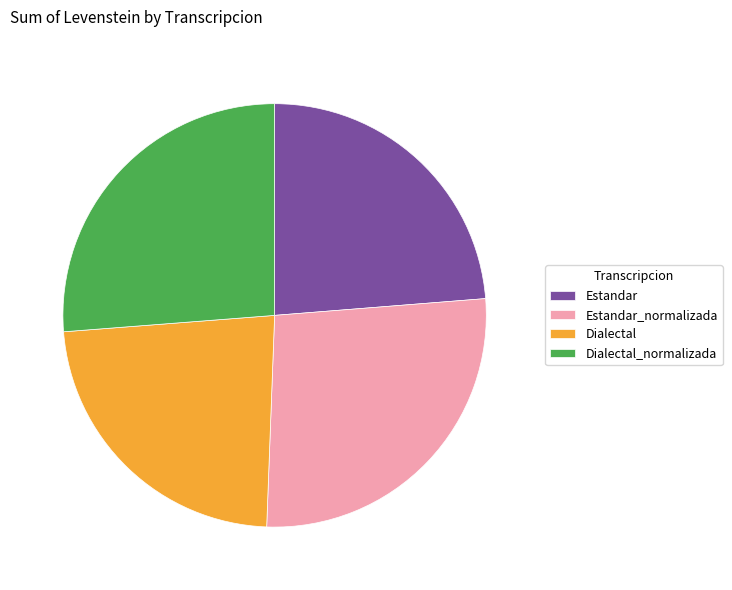

Do Estandar and Dialectal together represent more than half of the pie?

No